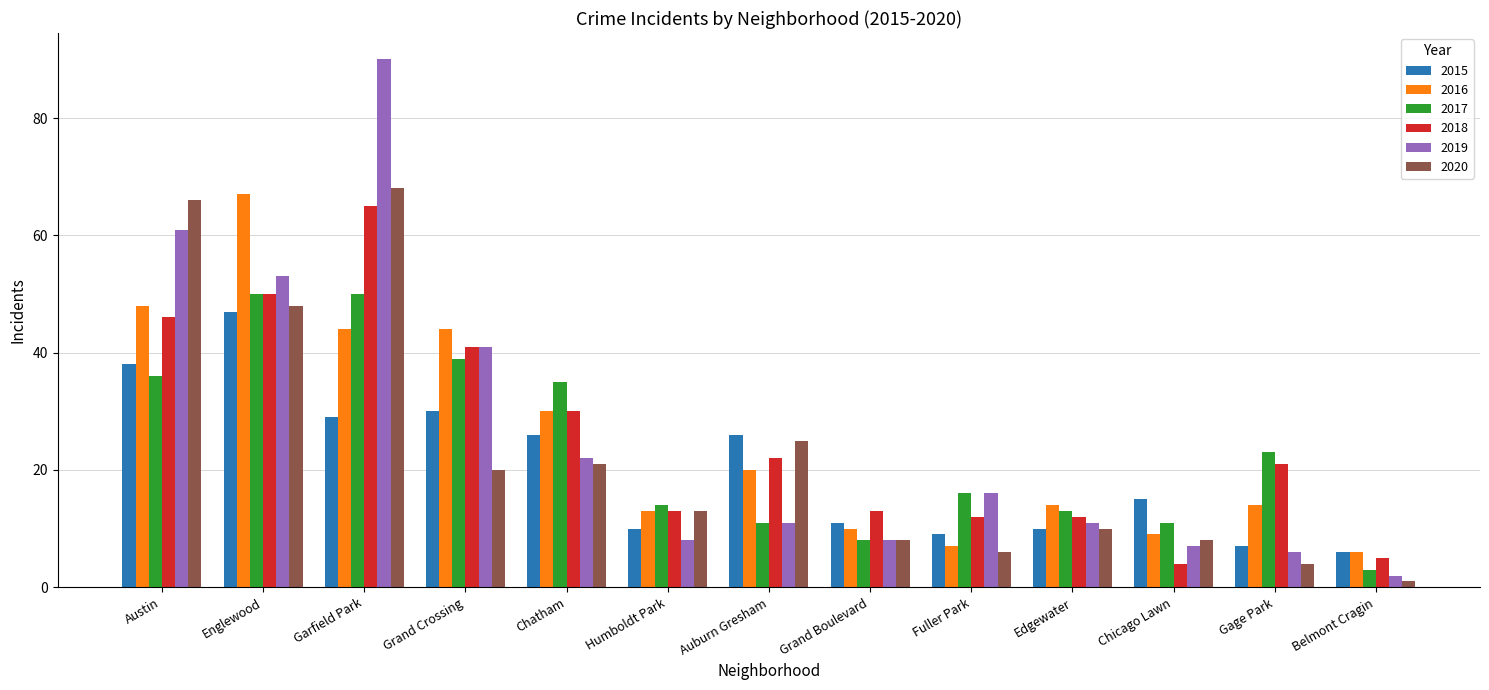

The 2017 series shows 23 at Humboldt Park. True or false?

False